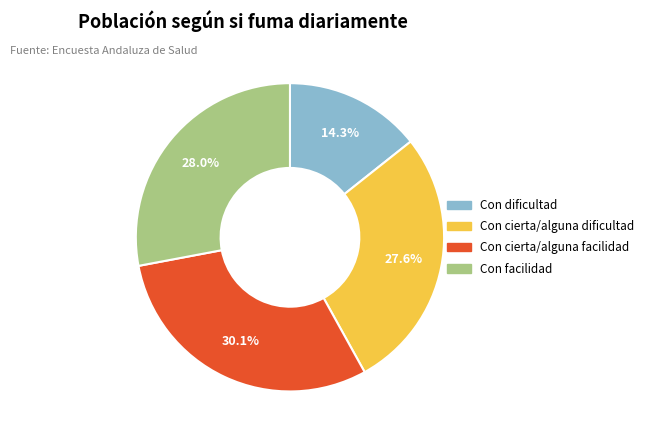

Do Con cierta/alguna facilidad and Con cierta/alguna dificultad together represent more than half of the pie?

Yes